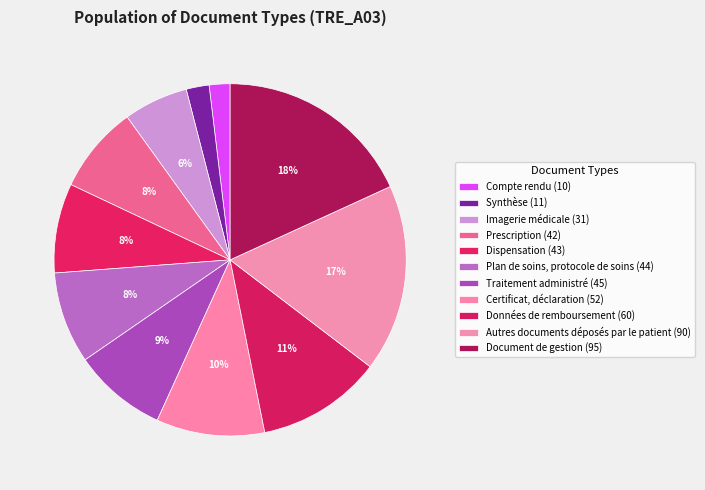

Count the number of slices in the pie.

11